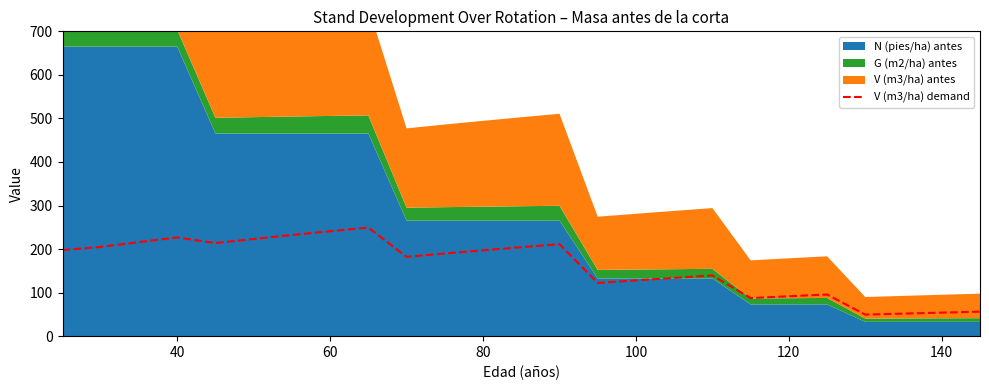

How many lines are shown in the chart?

1